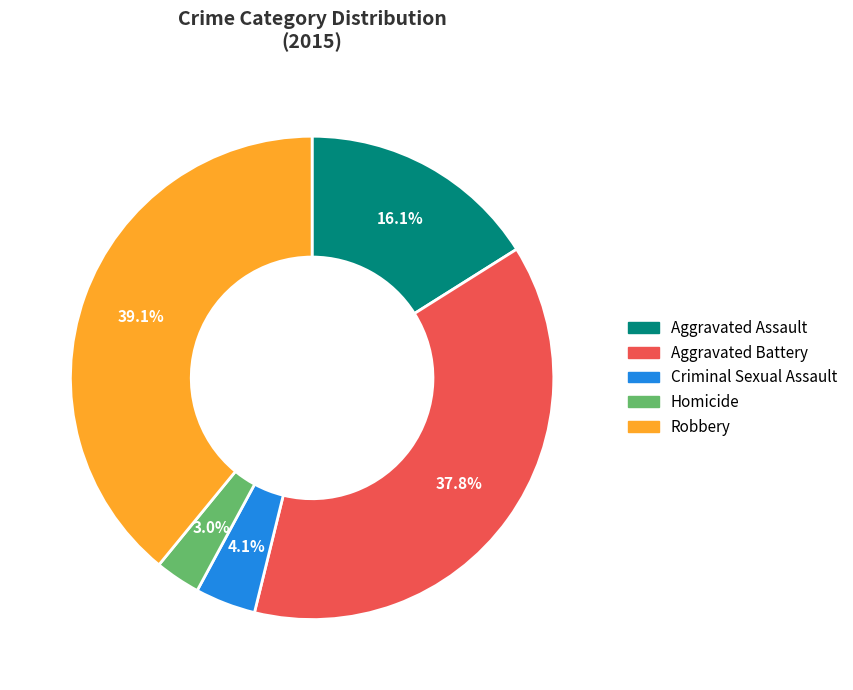

True or false: Aggravated Battery accounts for 47% of the total.

False